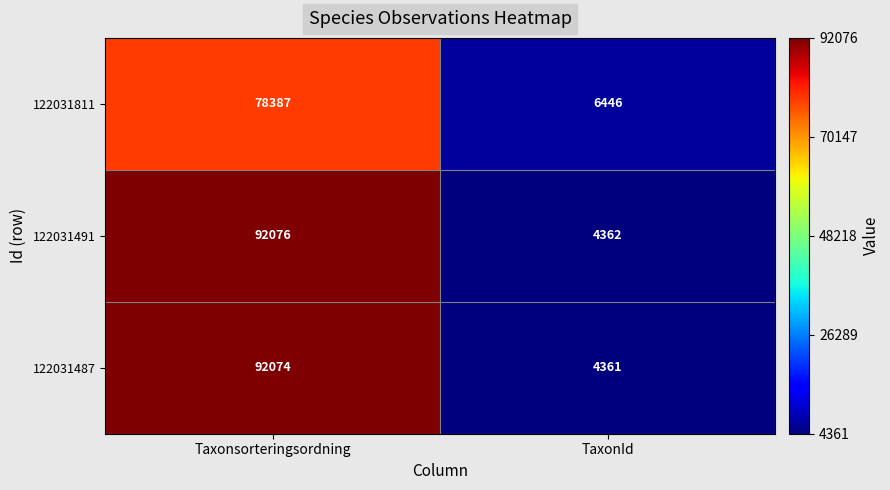

Reading left to right, extract all data points from this chart.

122031811: Taxonsorteringsordning=78387	TaxonId=6446
122031491: Taxonsorteringsordning=92076	TaxonId=4362
122031487: Taxonsorteringsordning=92074	TaxonId=4361